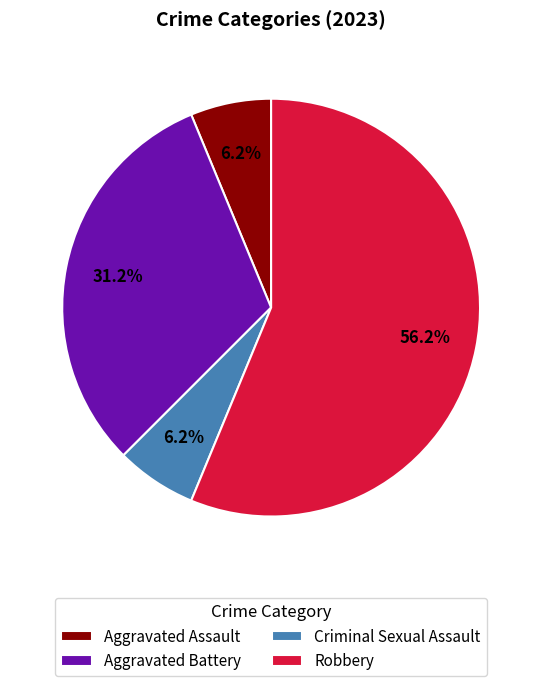

Is the sum of Robbery and Aggravated Assault greater than half?

Yes